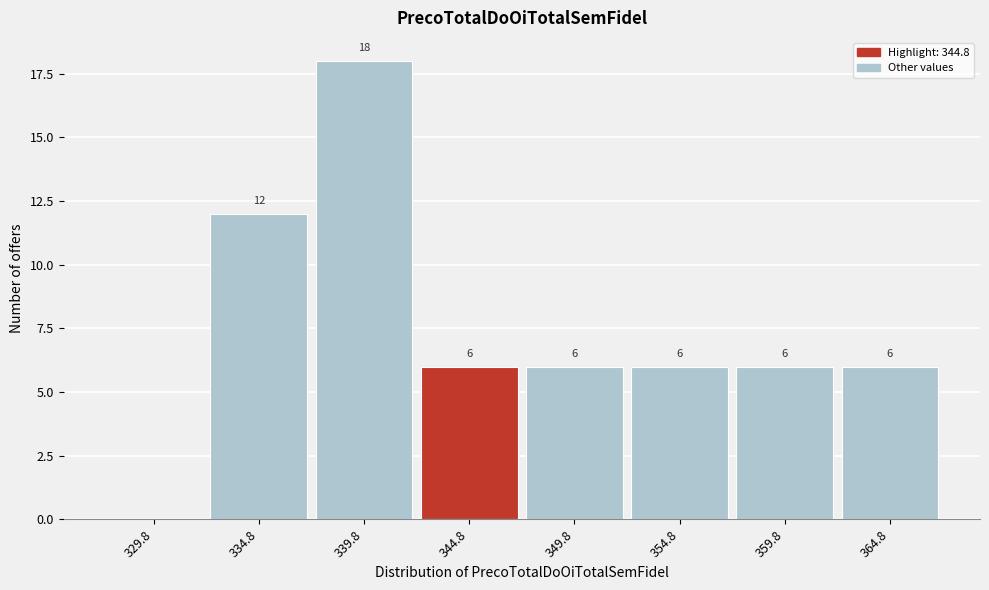

Reading left to right, what are all the values shown in this chart?

329.8=0	334.8=12	339.8=18	344.8=6	349.8=6	354.8=6	359.8=6	364.8=6